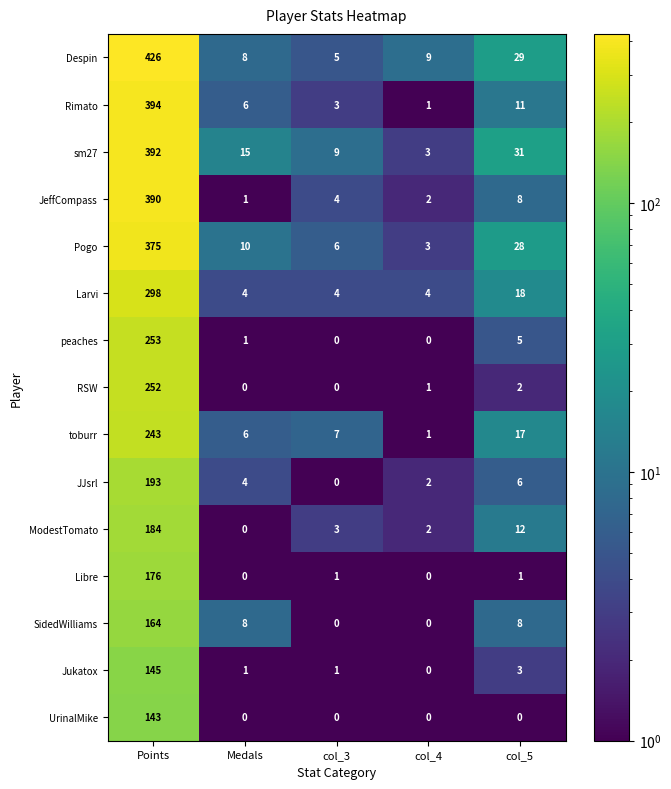

How many data points does each series have?

5